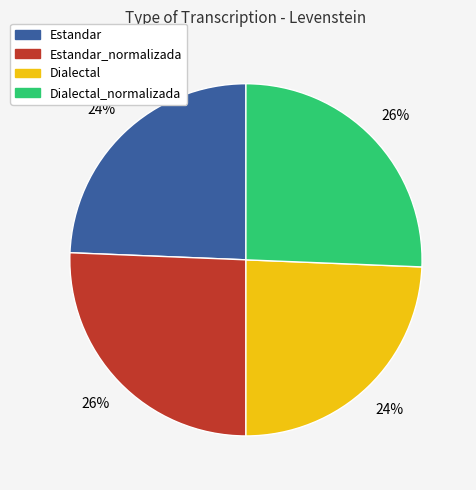

Is there a majority slice in this chart?

No